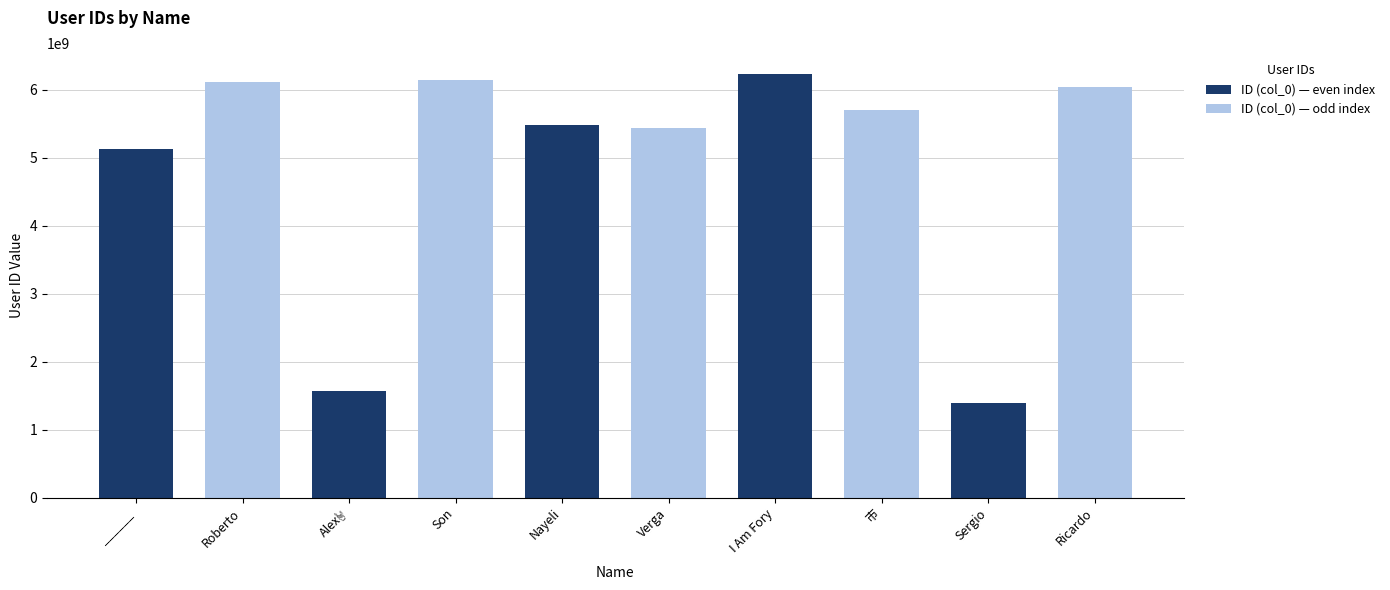

True or false: the data shows 5482300796 at Nayeli.

True